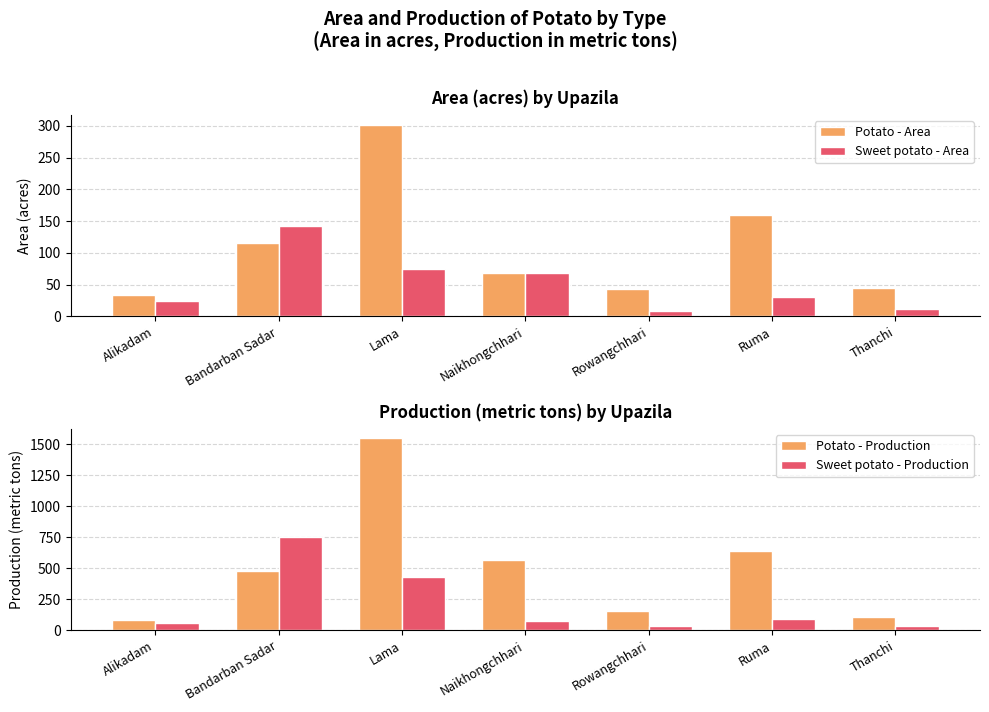

List the labels in order of Sweet potato - Production value, largest first.

Bandarban Sadar, Lama, Ruma, Naikhongchhari, Alikadam, Thanchi, Rowangchhari